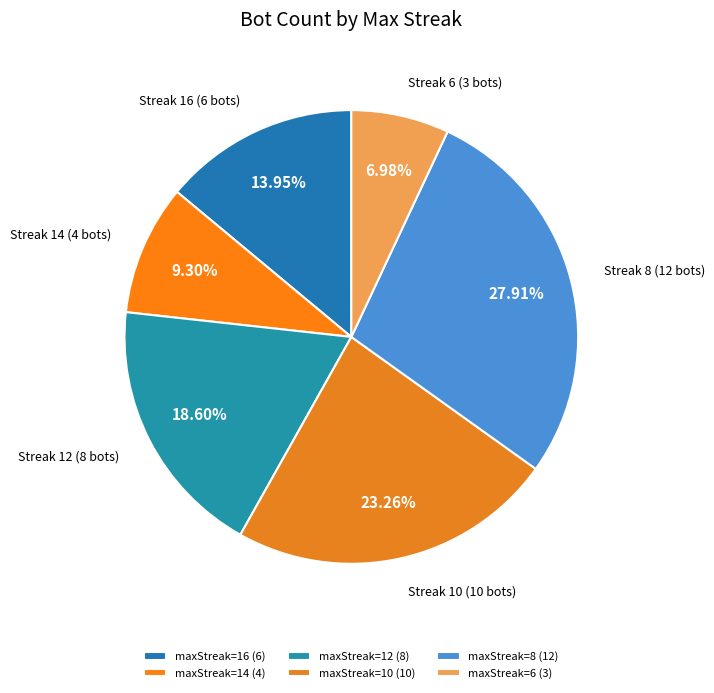

Is there any slice that represents more than half of the pie?

No